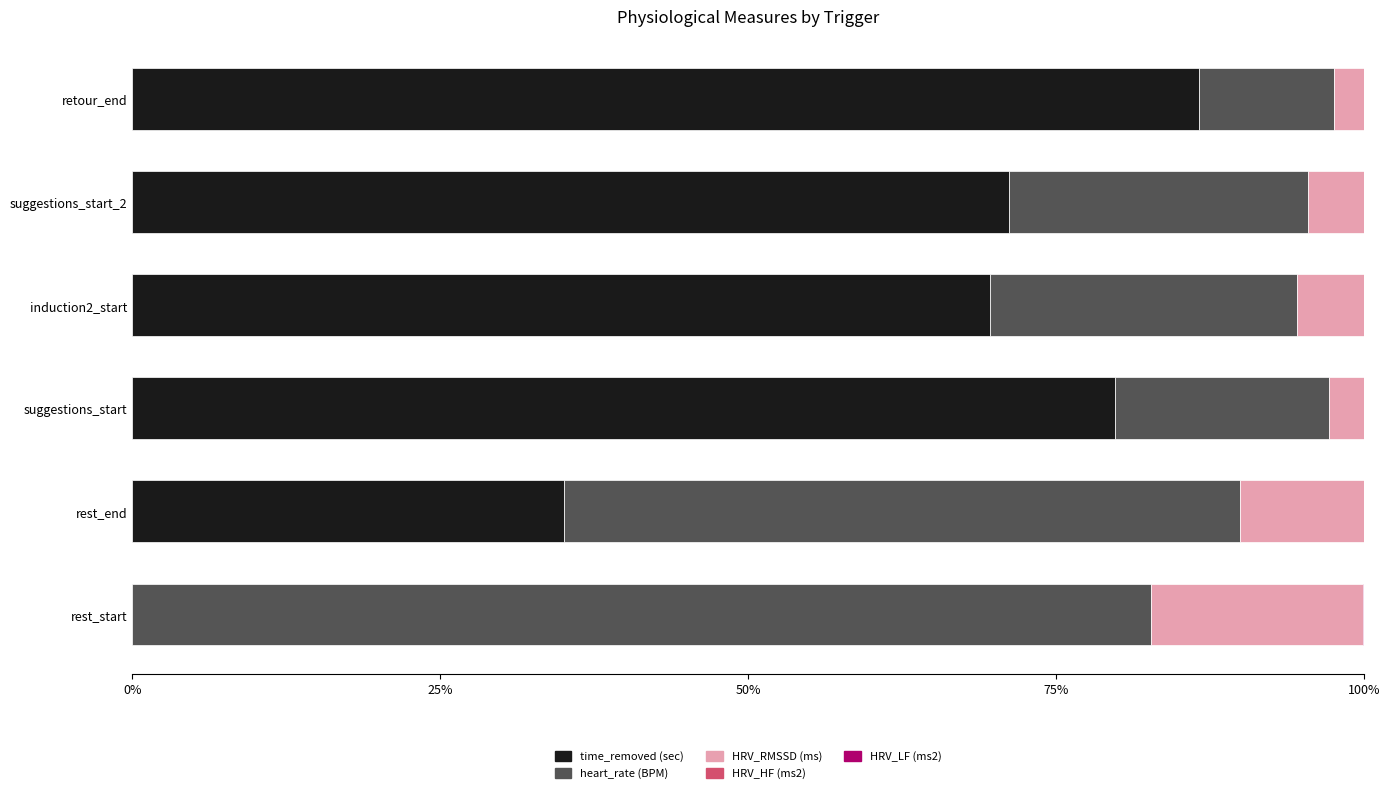

How many categories are shown in the chart?

6